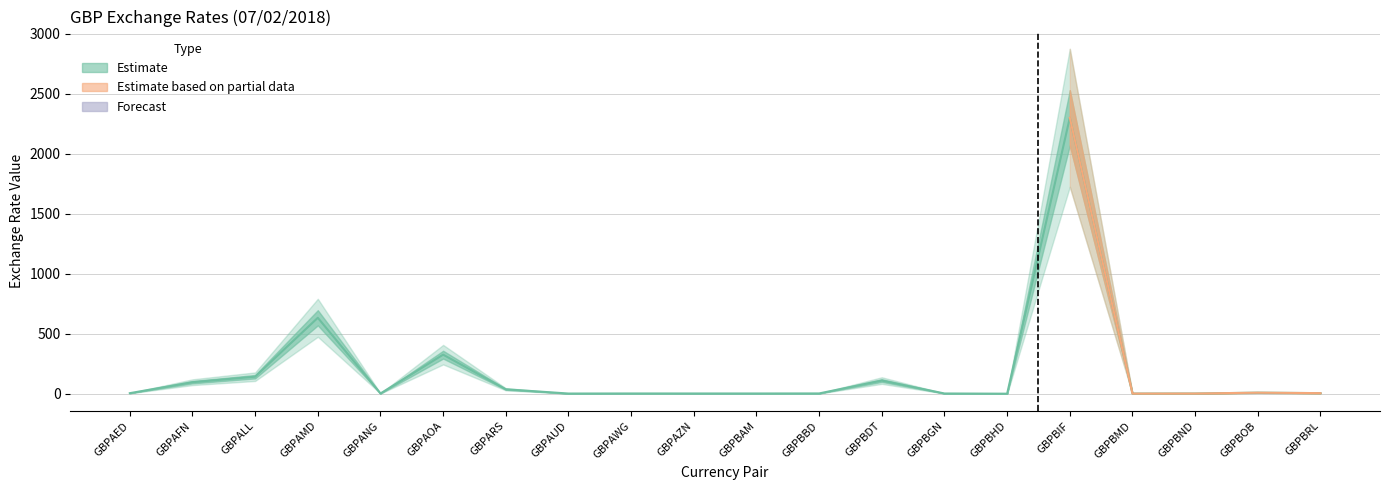

The chart shows a value of 9.0 at GBPBOB. True or false?

True